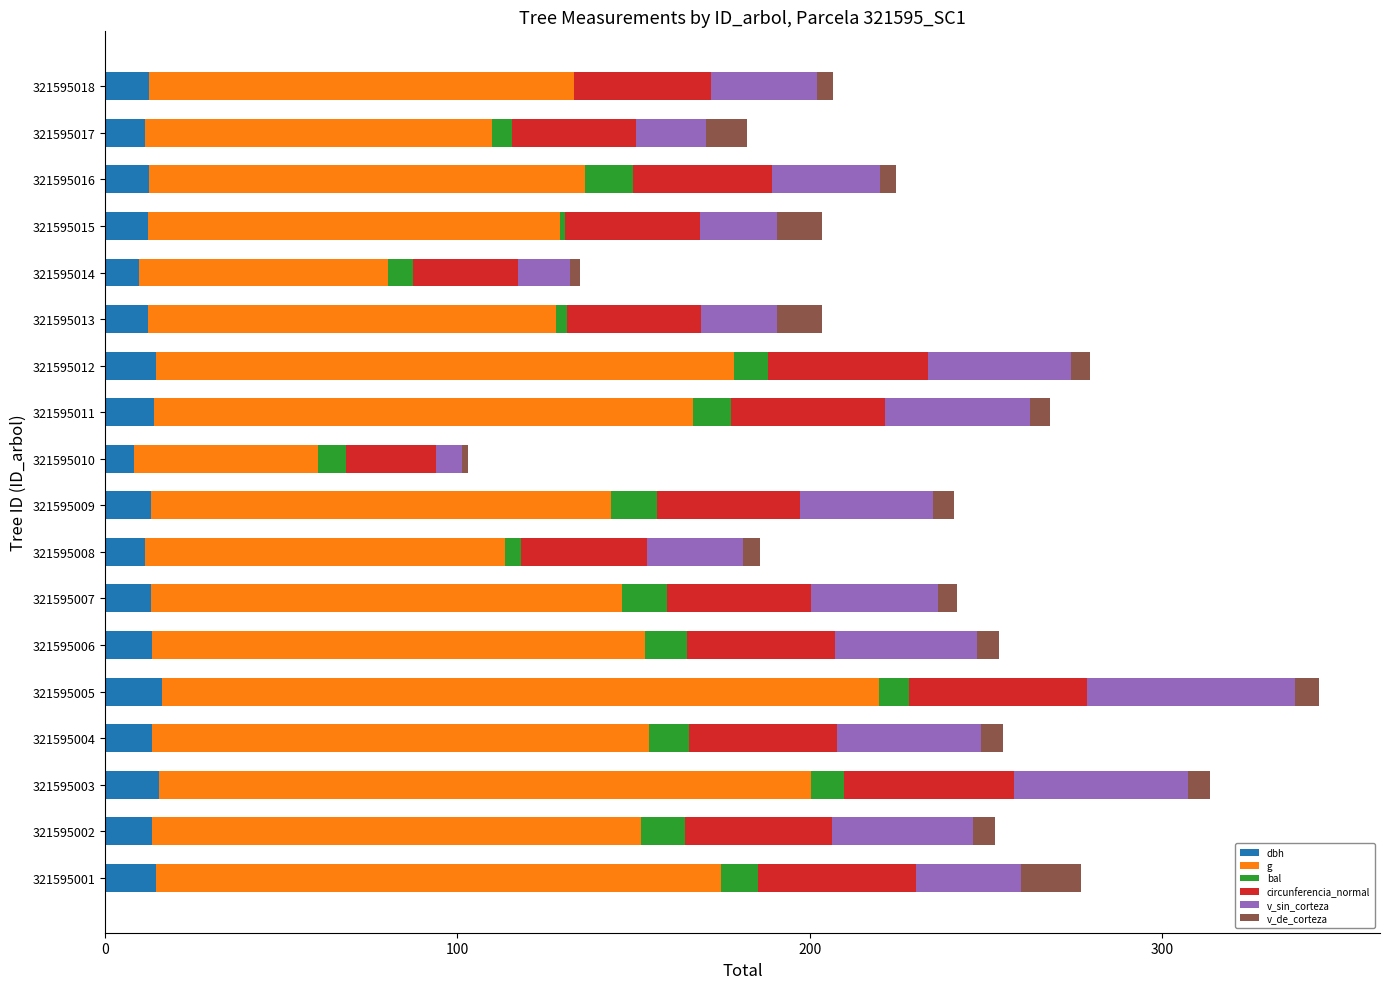

The value of dbh at 321595014 is 9.5. True or false?

True